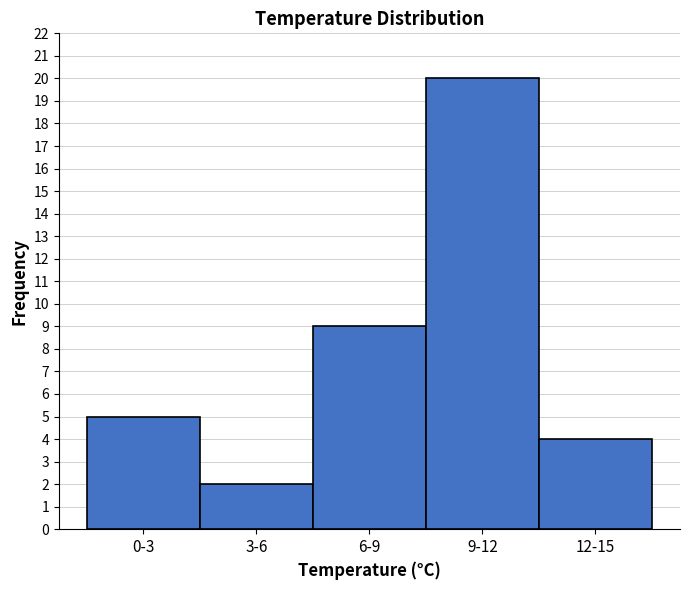

Reading left to right, transcribe all the data shown in this chart.

0-3=5	3-6=2	6-9=9	9-12=20	12-15=4